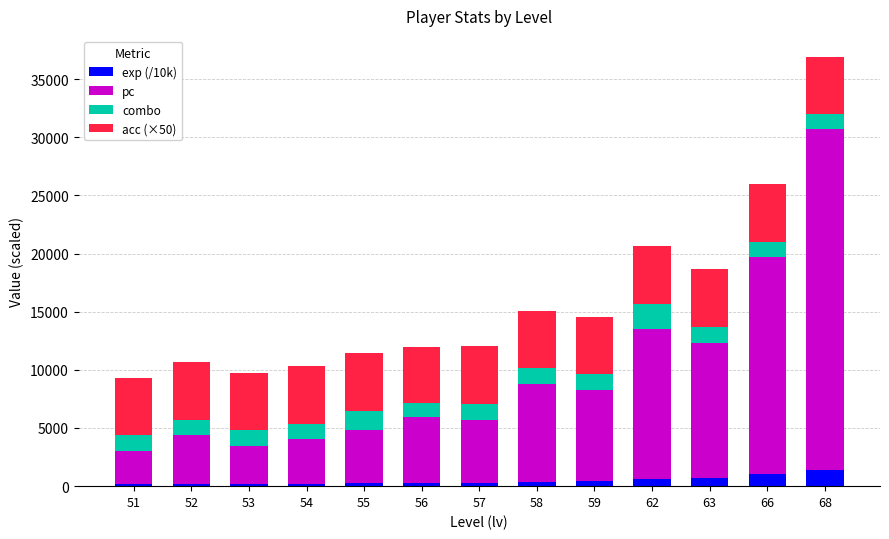

What is the difference between the maximum and second lowest values in the exp (/10k) series?

1252.8